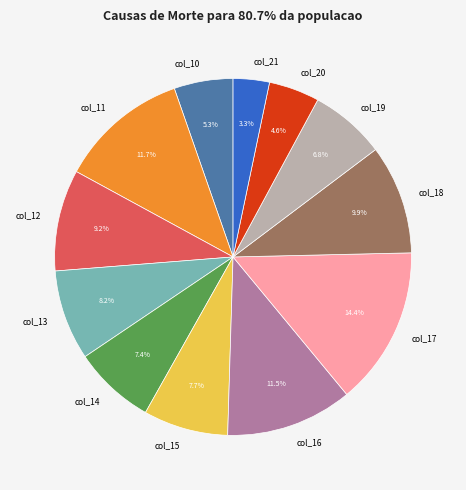

To the nearest percent, what is the combined percentage of col_15 and col_16?

19%